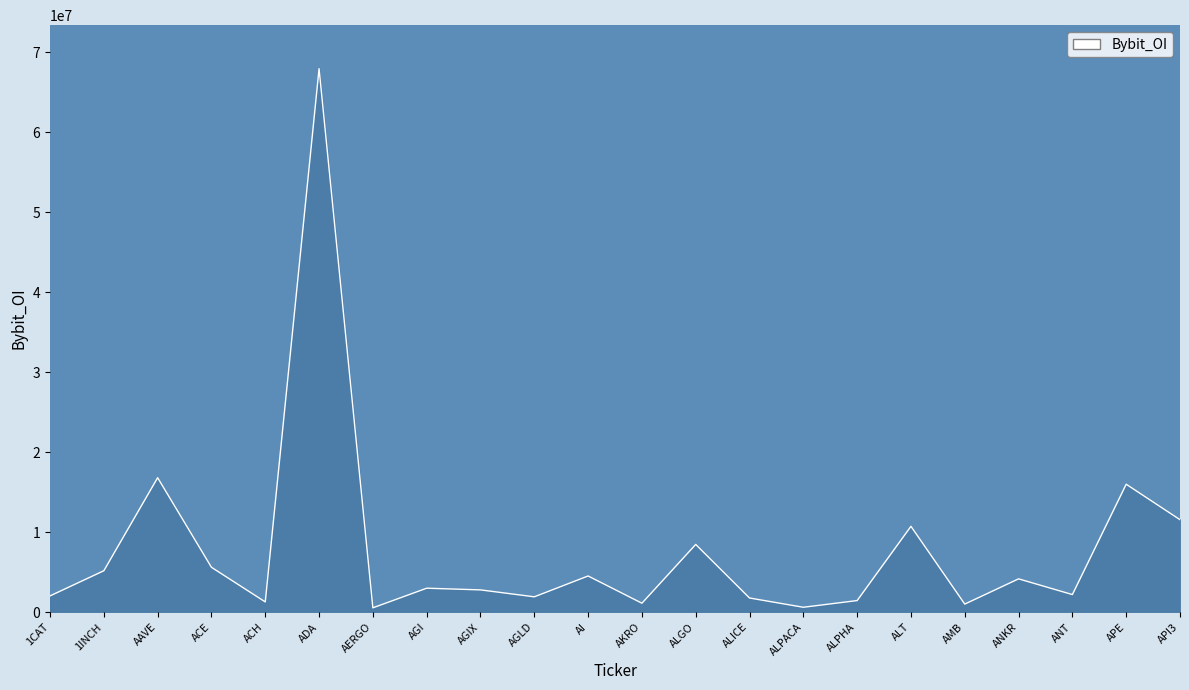

Which label corresponds to the largest value in the chart?

ADA